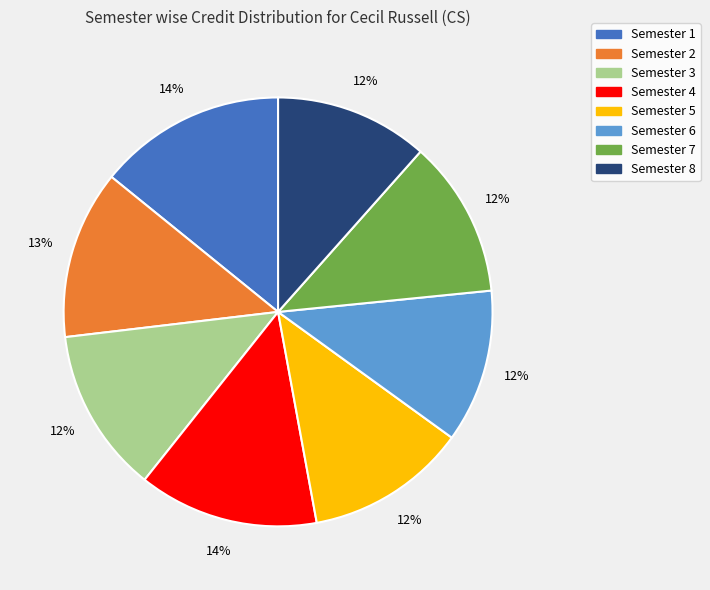

Is there a majority slice in this chart?

No